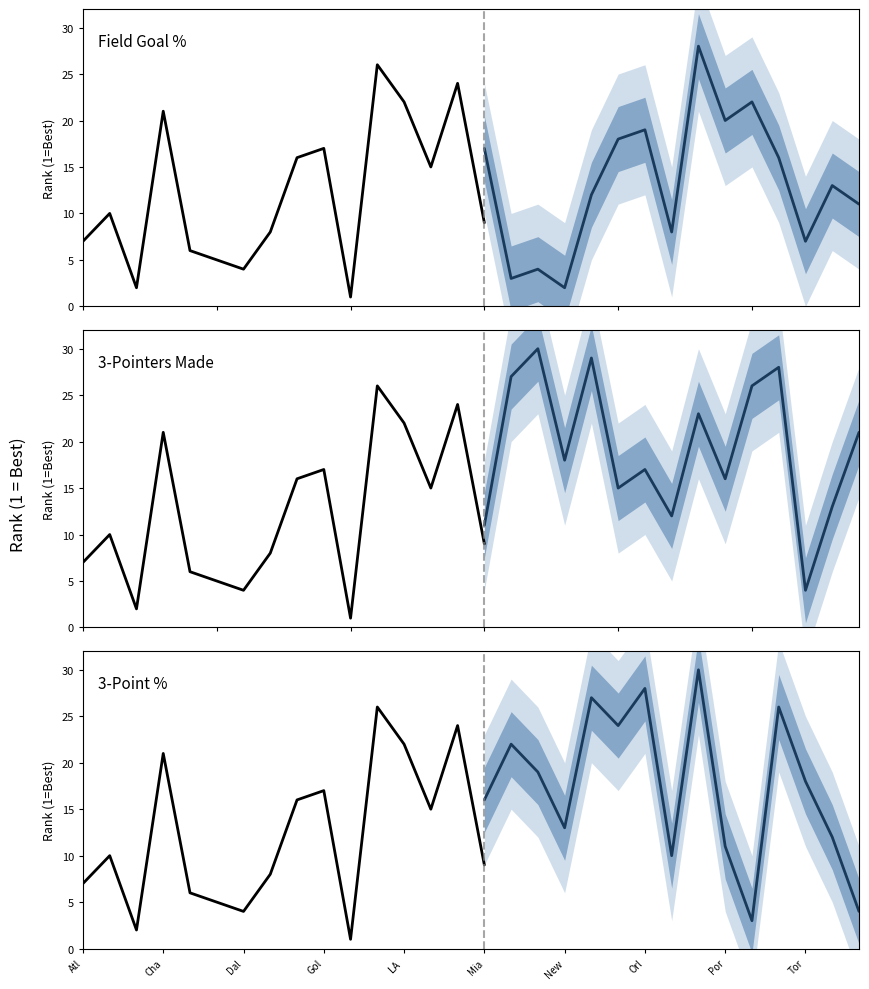

True or false: FG3M_RANK has more than 2 interior local peaks.

True